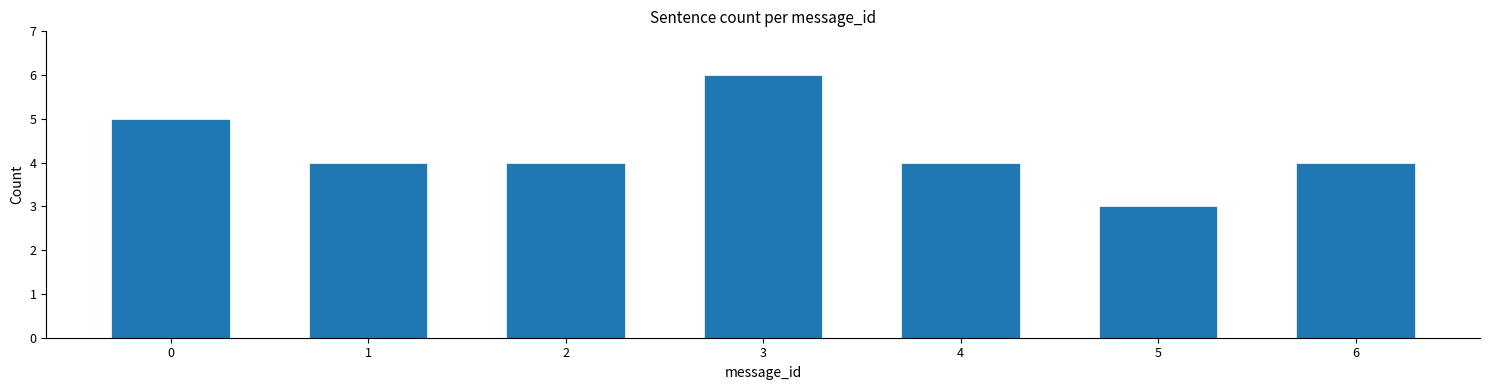

Reading left to right, list all the values displayed in this chart.

0=5	1=4	2=4	3=6	4=4	5=3	6=4